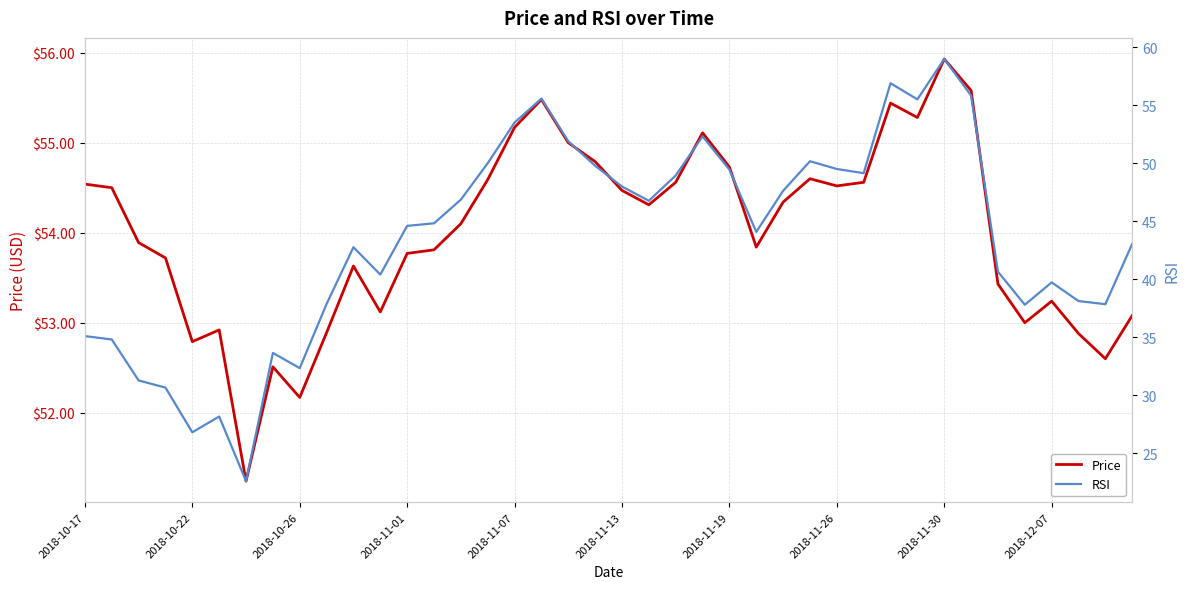

Which series changed the most between 23 and 25?

RSI